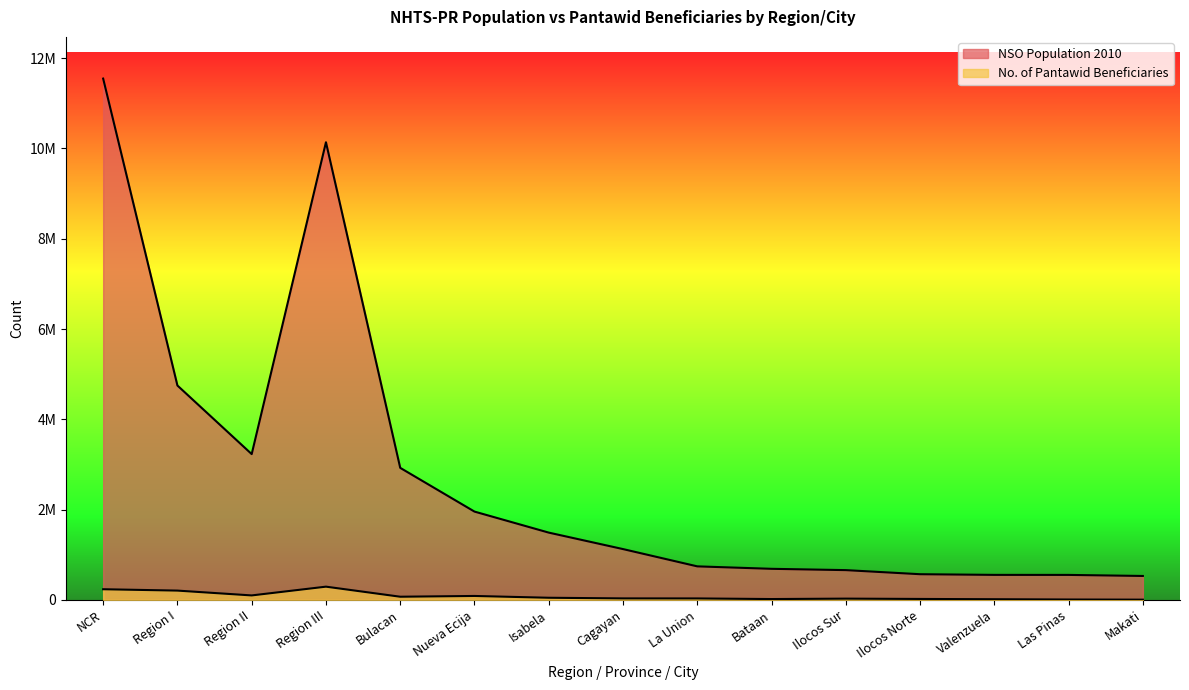

In No. of Pantawid Beneficiaries, how many points are lower than both neighbors (excluding endpoints)?

3